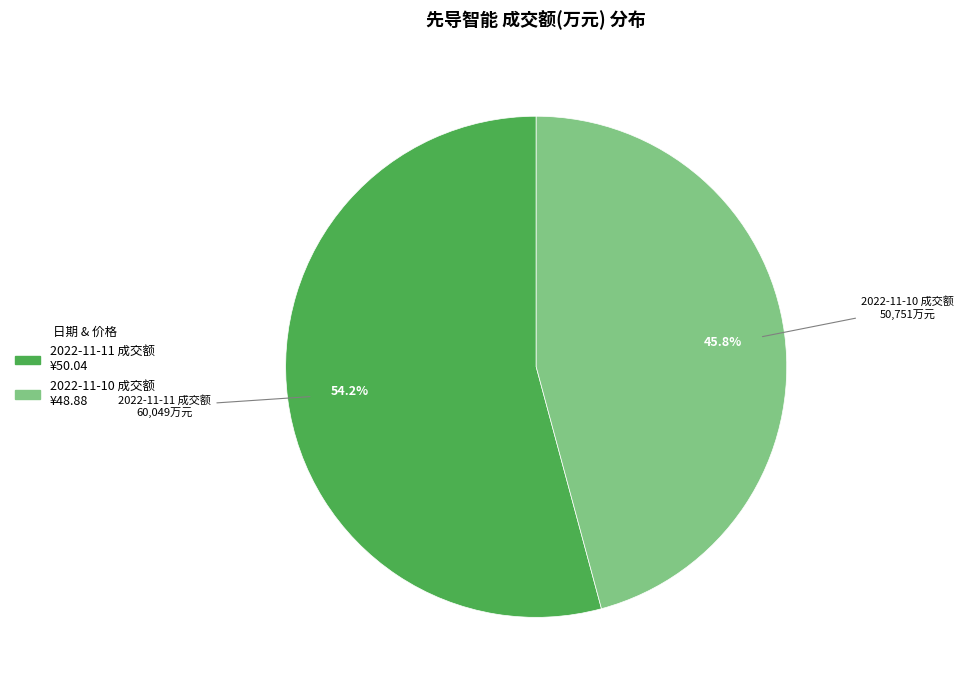

What is the largest slice in the pie chart?

2022-11-11 成交额